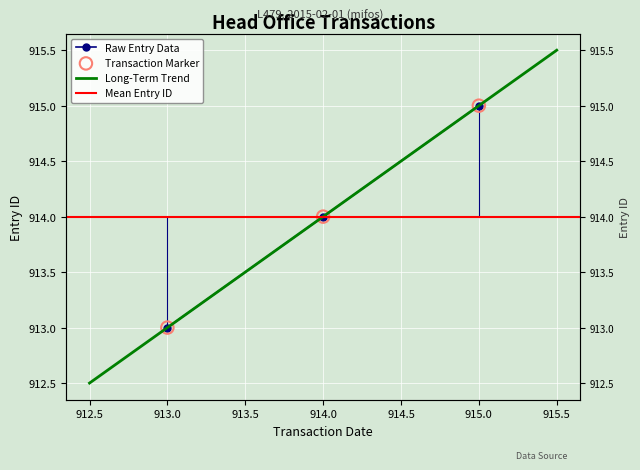

Approximately how many times larger is the value at 914.0 compared to 913.0?

1.0